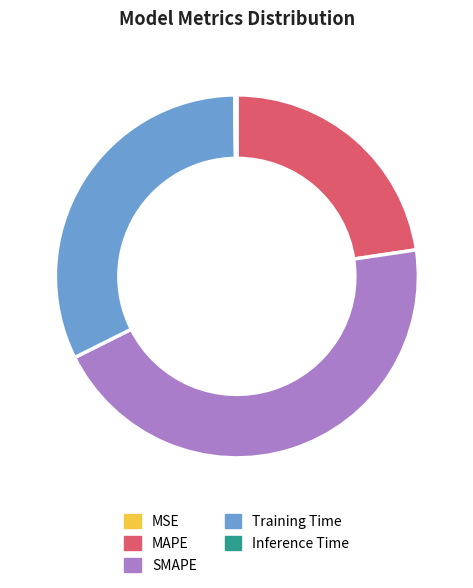

Does SMAPE represent more than half of the total?

No